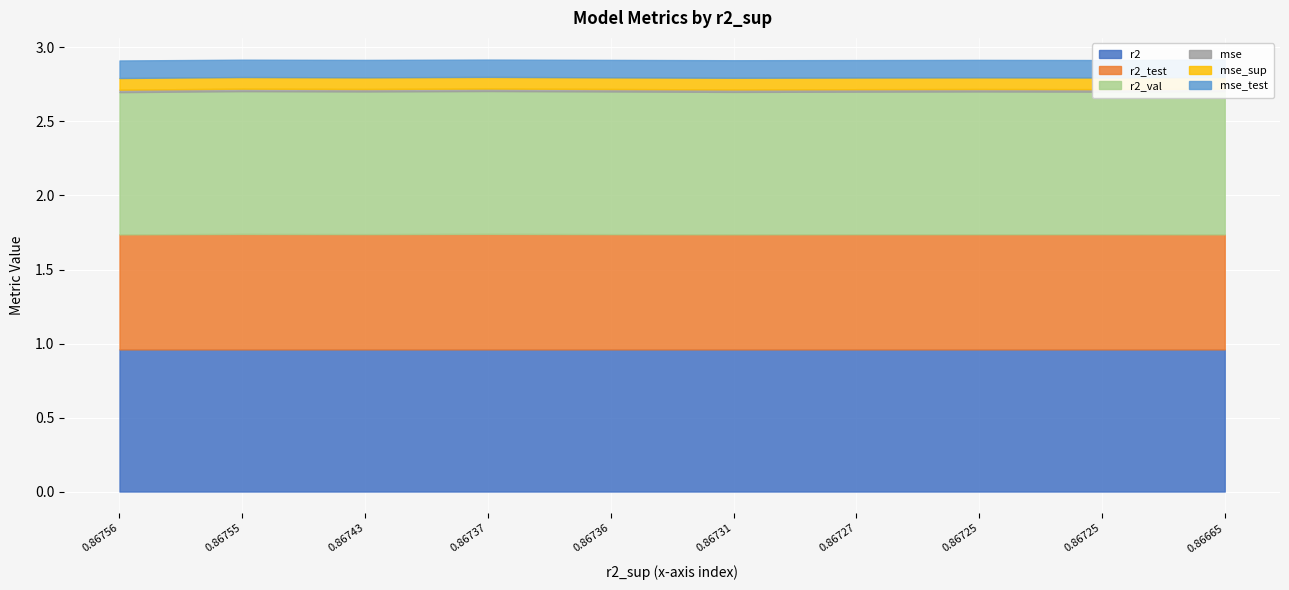

Reading right to left, extract all data points from this chart.

r2: 1.0	1.0	1.0	1.0	1.0	1.0	1.0	1.0	1.0	1.0
r2_test: 0.8	0.8	0.8	0.8	0.8	0.8	0.8	0.8	0.8	0.8
r2_val: 1.0	1.0	1.0	1.0	1.0	1.0	1.0	1.0	1.0	1.0
mse: 0.0	0.0	0.0	0.0	0.0	0.0	0.0	0.0	0.0	0.0
mse_sup: 0.1	0.1	0.1	0.1	0.1	0.1	0.1	0.1	0.1	0.1
mse_test: 0.1	0.1	0.1	0.1	0.1	0.1	0.1	0.1	0.1	0.1